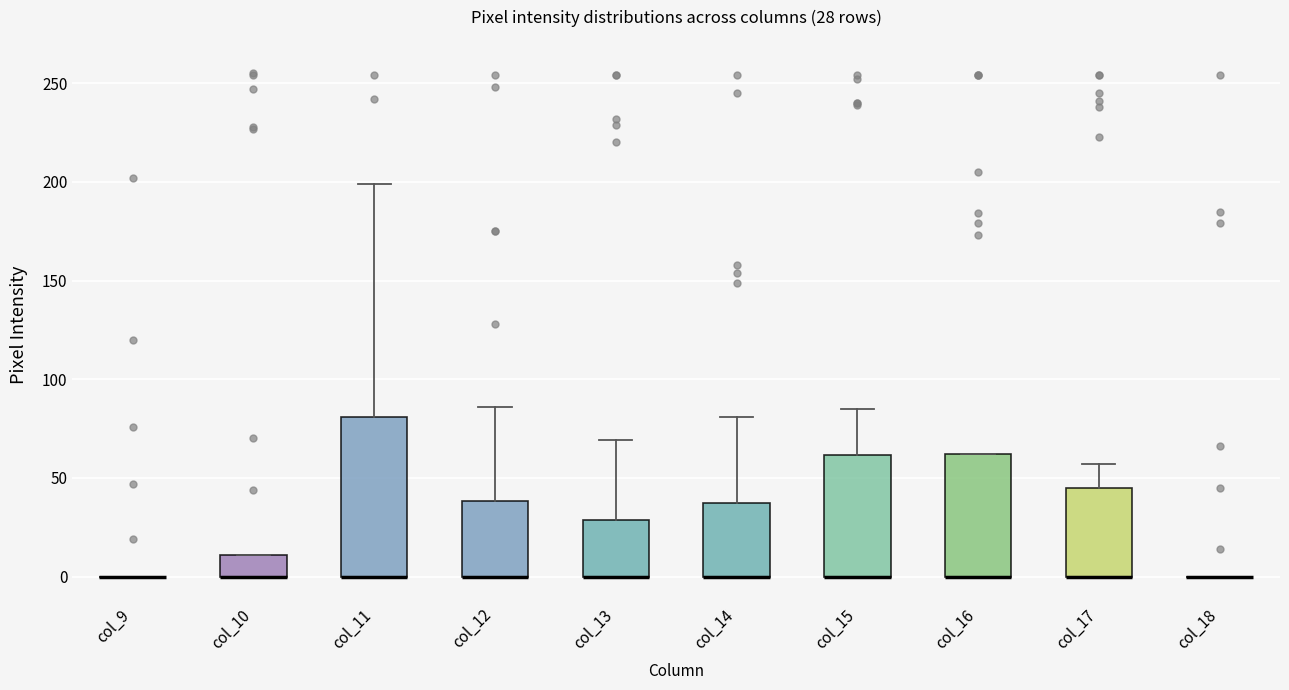

Which box is the tallest, from its lower edge to its upper edge?

col_11